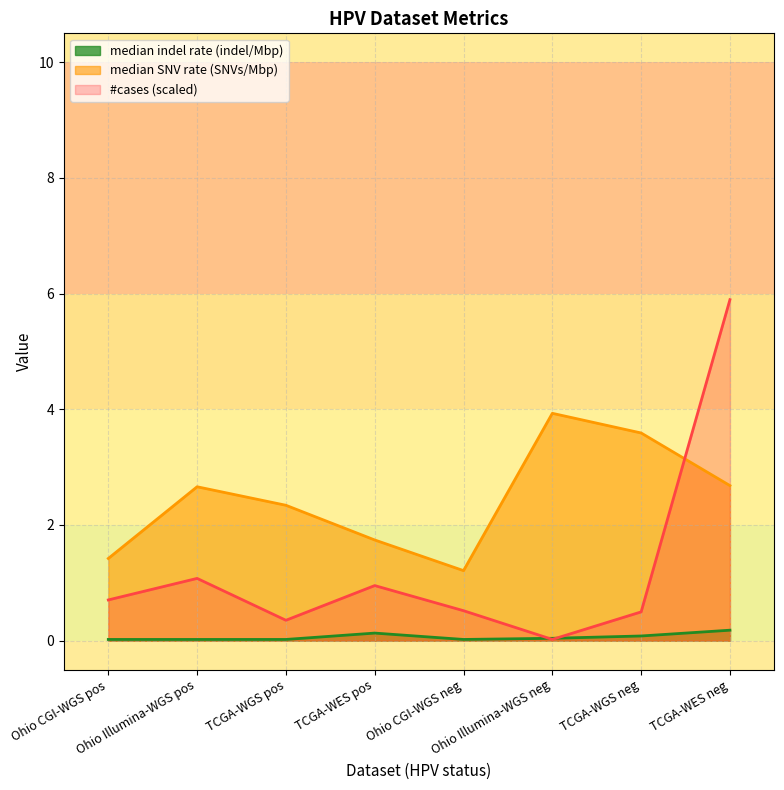

What is the sum of all median indel rate (indel/Mbp) values?

0.5